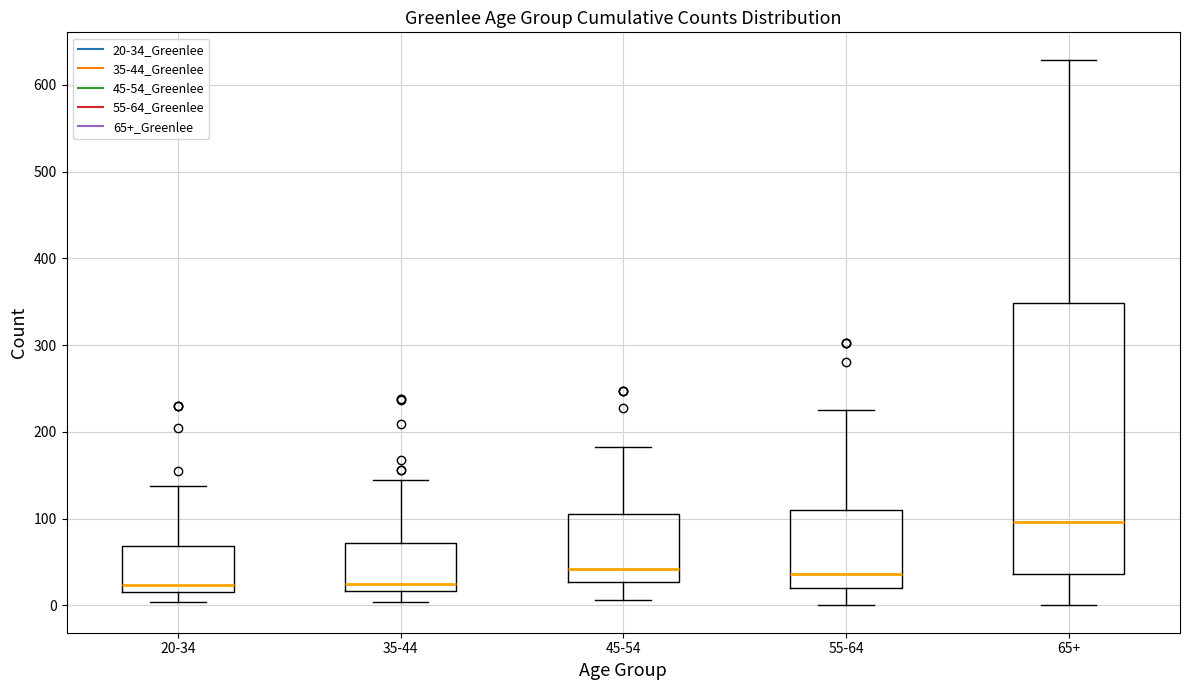

Reading left to right, transcribe this box plot: for each box, give where its median line is, the range the box spans, and where its two whiskers end, as read against the y-axis. The values are not printed on the chart, so give them approximately, as read against the axis.

20-34: median 20 (just above the box's lower edge), box 20 to 70, whiskers 0 to 140
35-44: median 30, box 20 to 70, whiskers 0 to 140
45-54: median 40, box 30 to 110, whiskers 10 to 180
55-64: median 40, box 20 to 110, whiskers 0 to 230
65+: median 100, box 40 to 350, whiskers 0 to 630